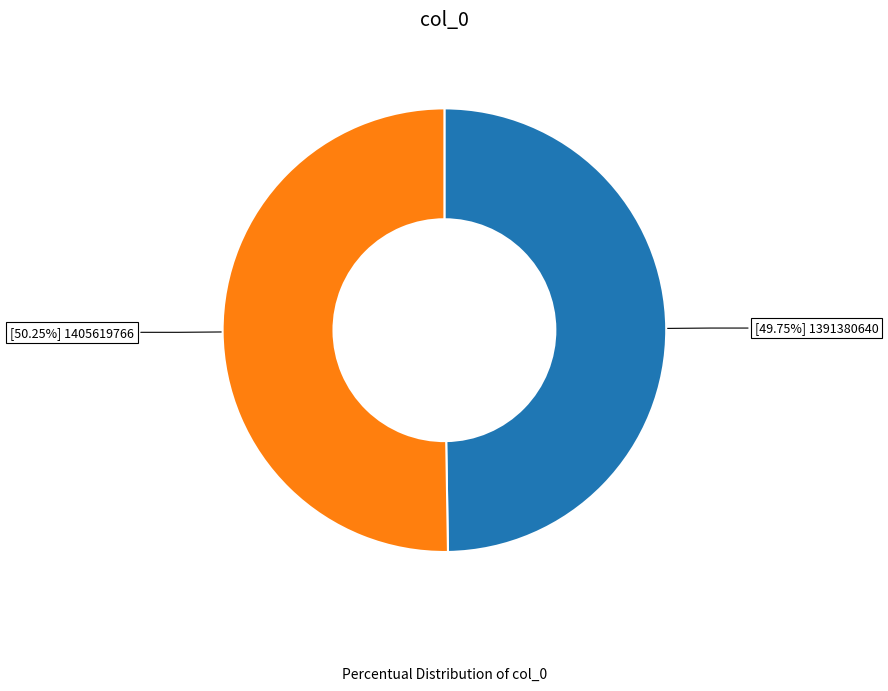

Does any single category account for the majority?

Yes